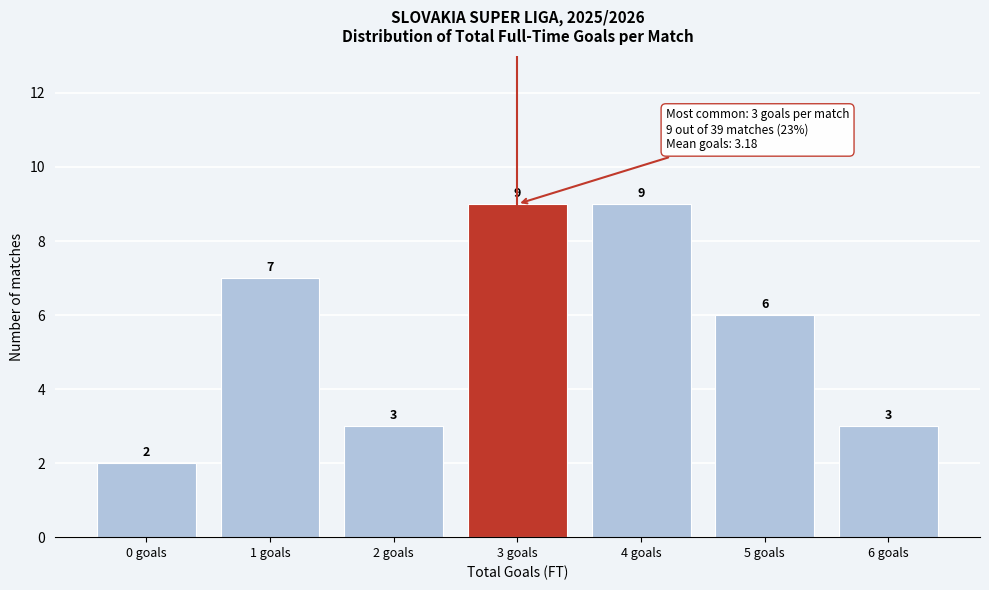

Reading right to left, list all the values displayed in this chart.

6 goals=3	5 goals=6	4 goals=9	3 goals=9	2 goals=3	1 goals=7	0 goals=2